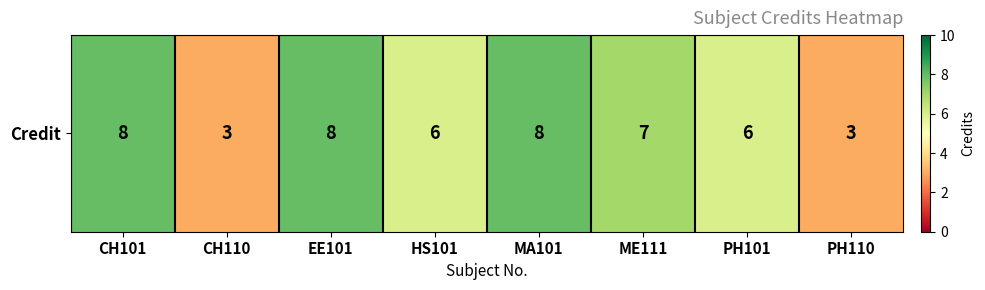

List the labels in order of value, largest first.

CH101, EE101, MA101, ME111, HS101, PH101, CH110, PH110